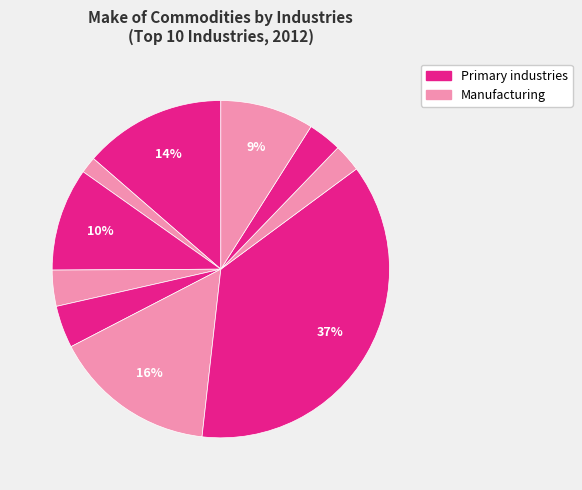

How many slices are in this pie chart?

10